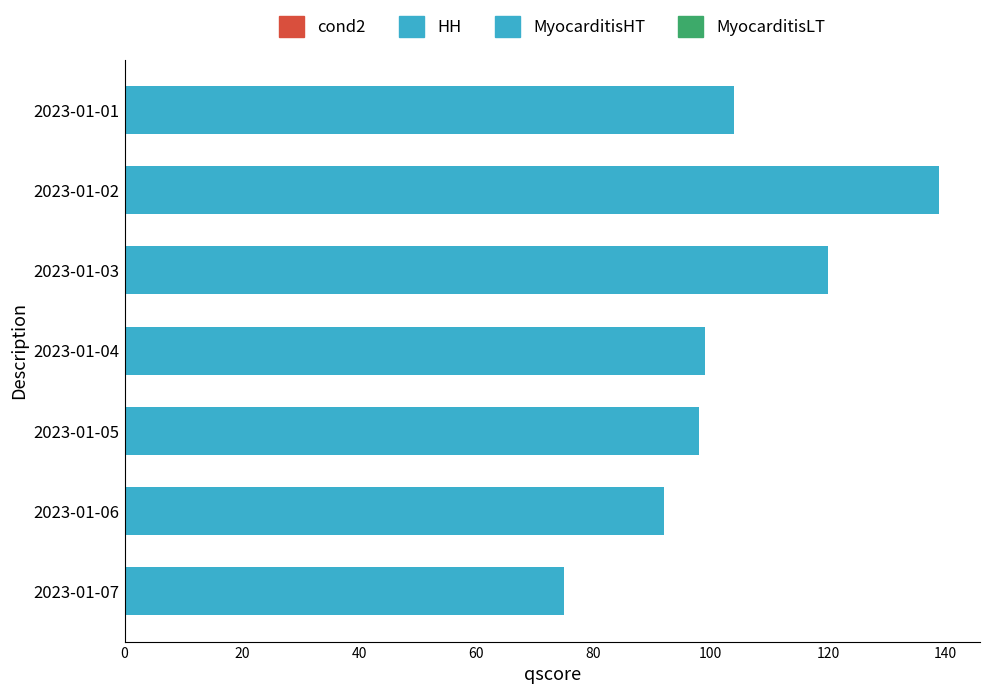

How many series are shown in this chart?

1